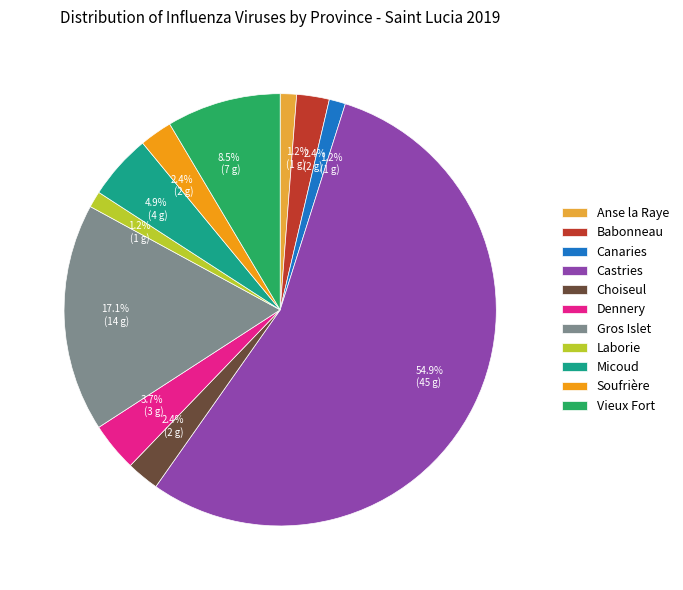

Is it true that Anse la Raye is 1% of the pie?

True